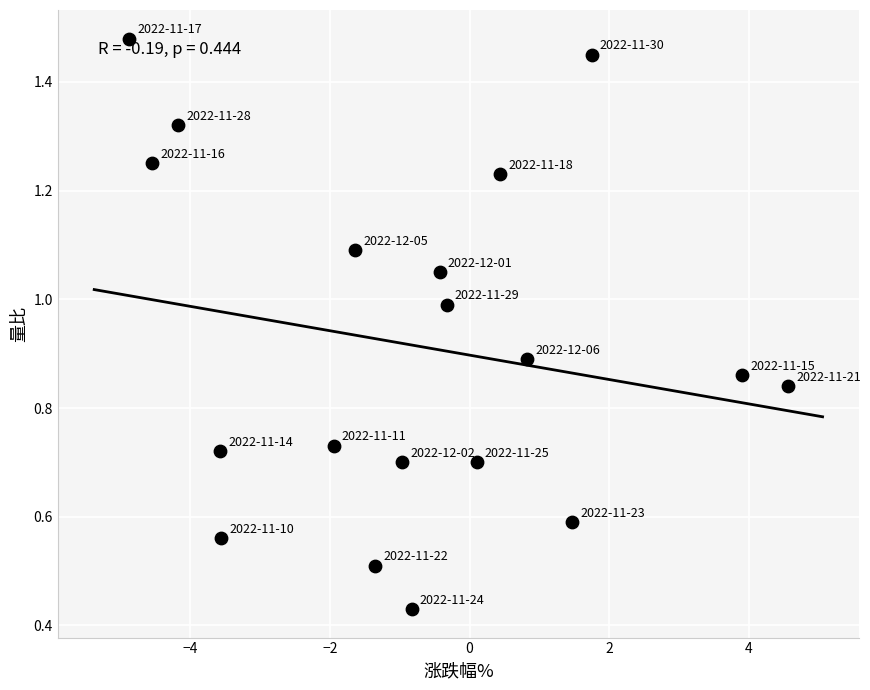

What is the range of X values (max minus min)?

9.4